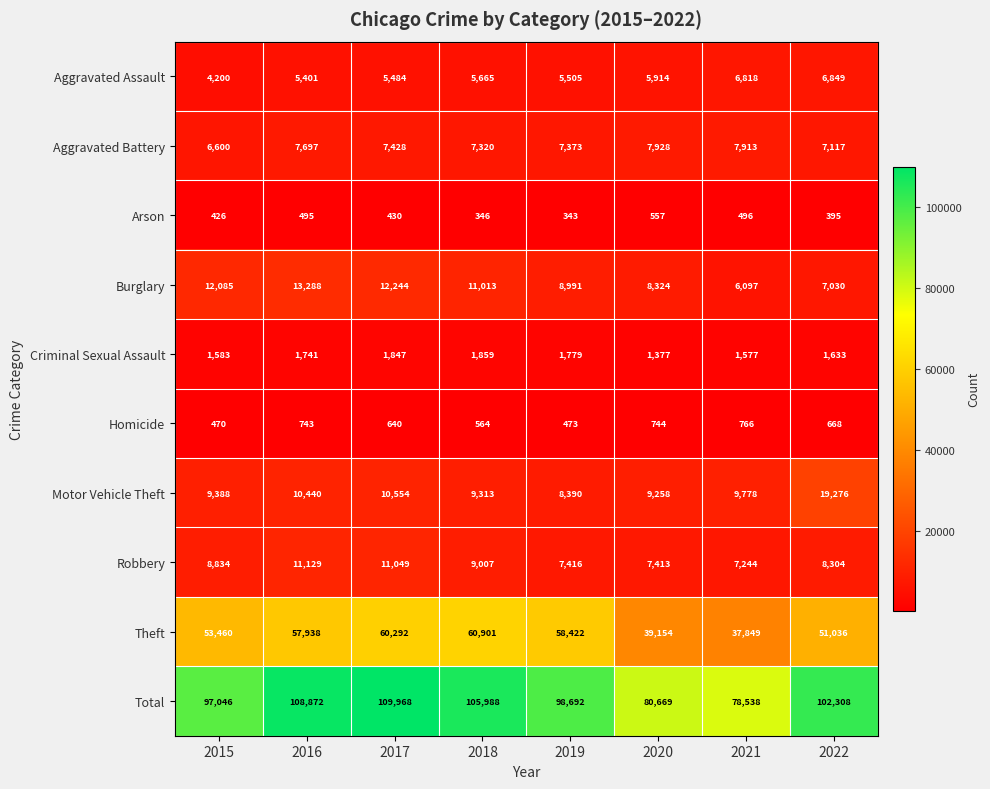

How many categories are shown in the chart?

8